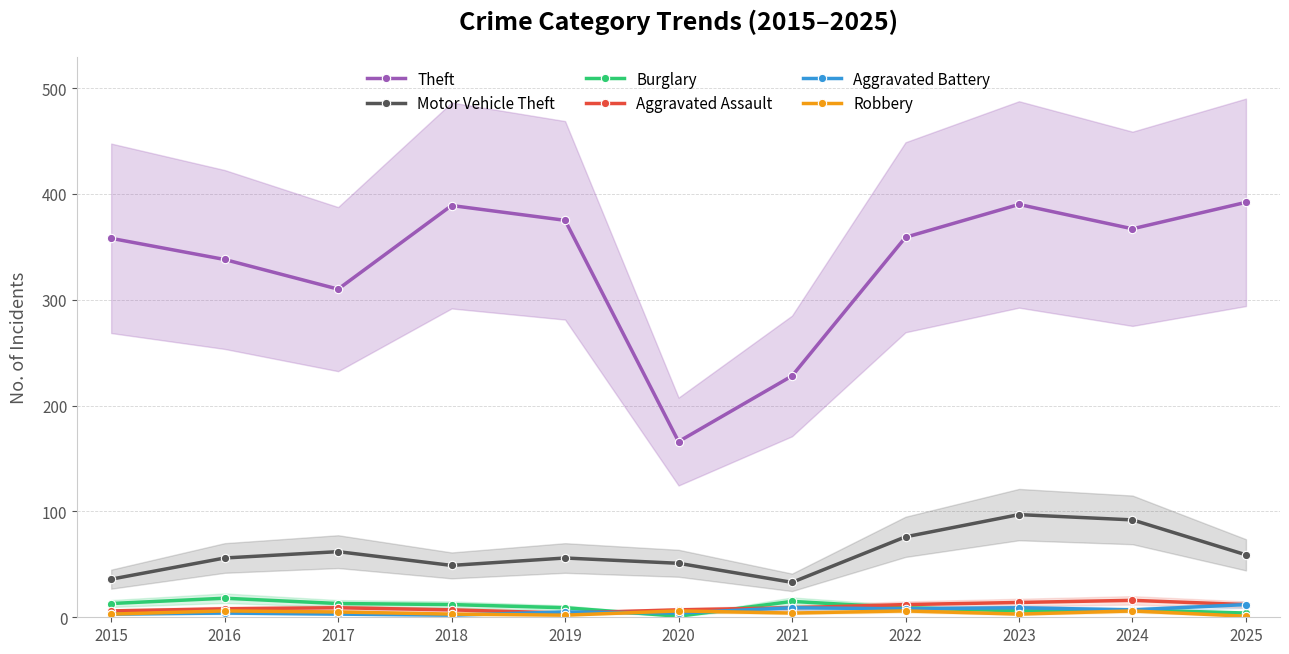

Where is the first local minimum for Theft?

2017